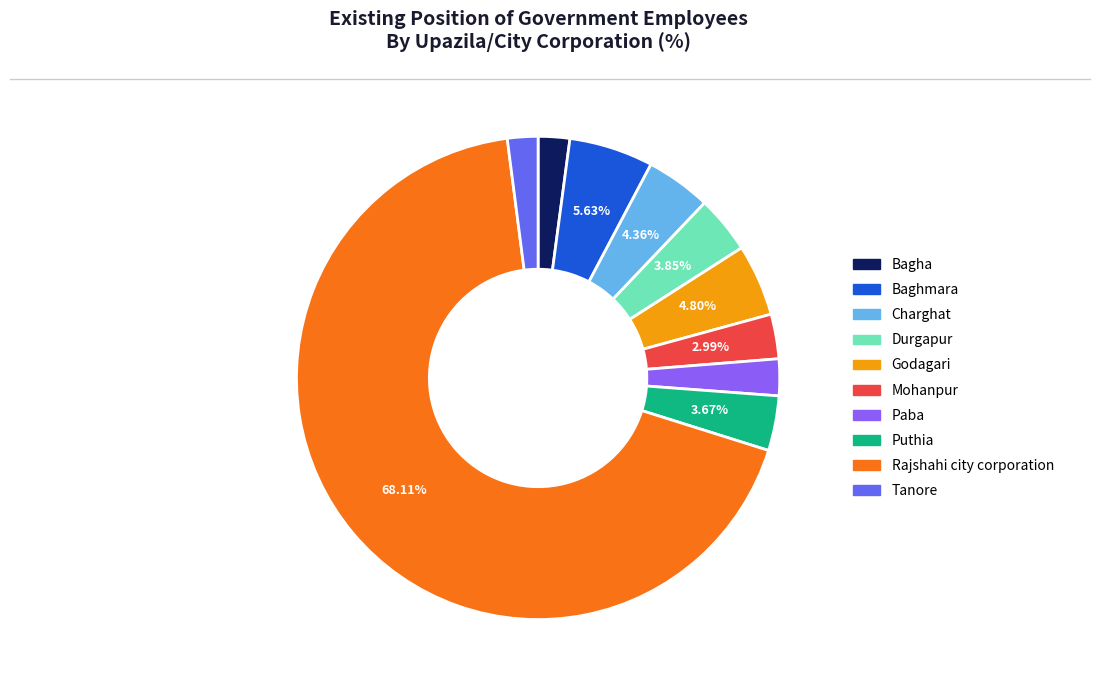

Which category has the biggest portion of the pie?

Rajshahi city corporation